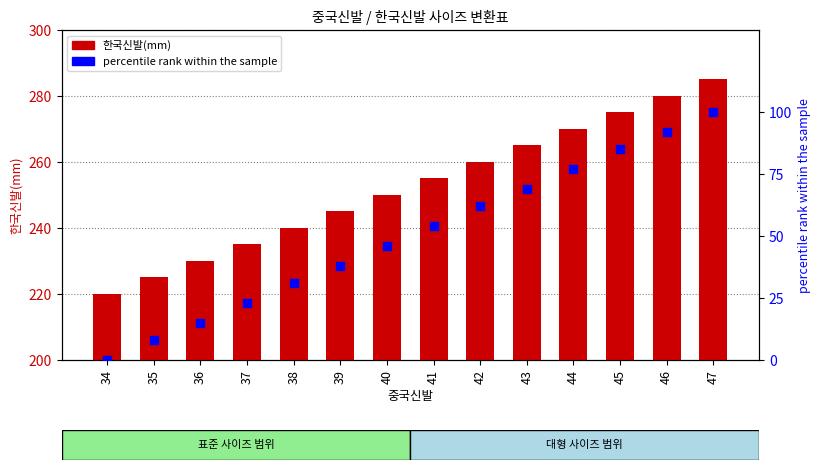

What is the total value across all series at 47?

385